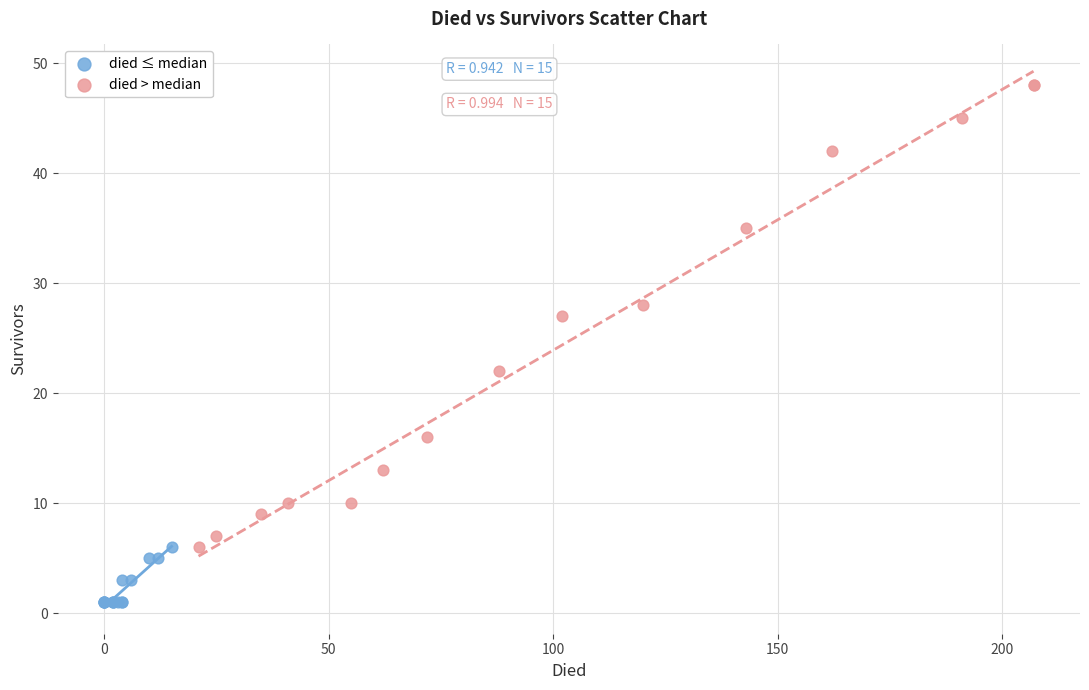

Which series reaches the minimum Y coordinate?

died ≤ median